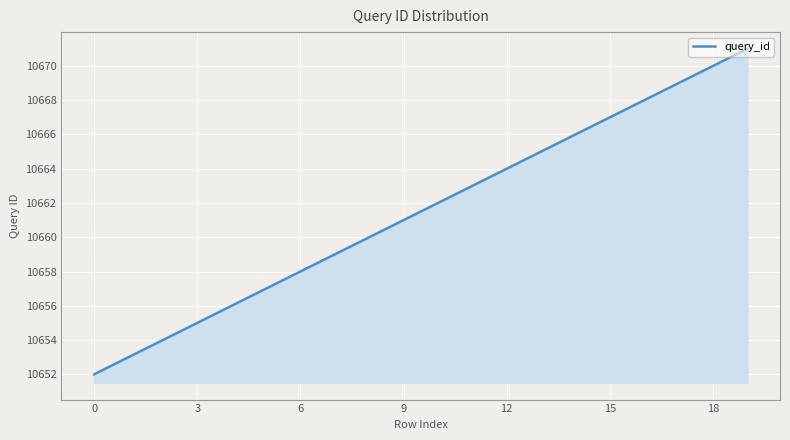

How many categories are shown in the chart?

300